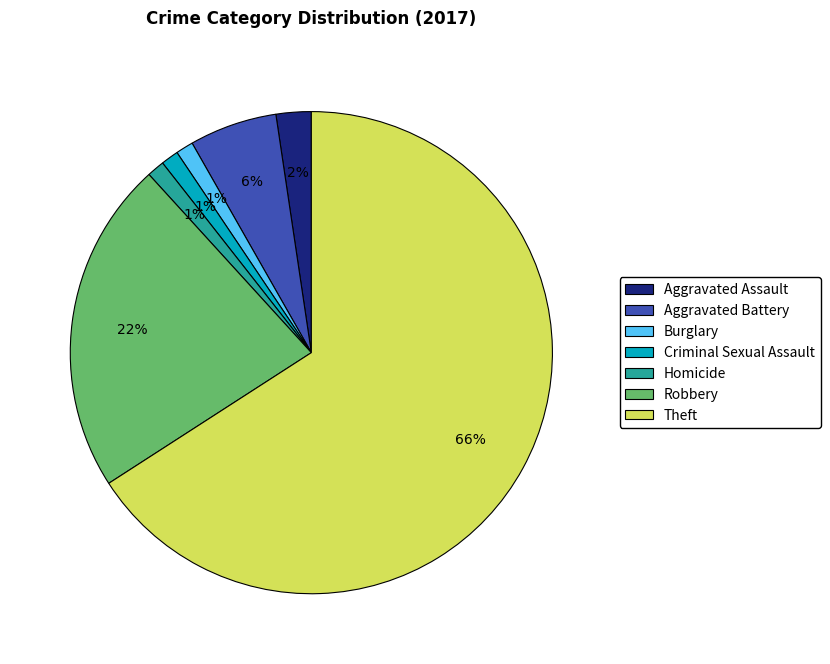

What is the largest slice in the pie chart?

Theft